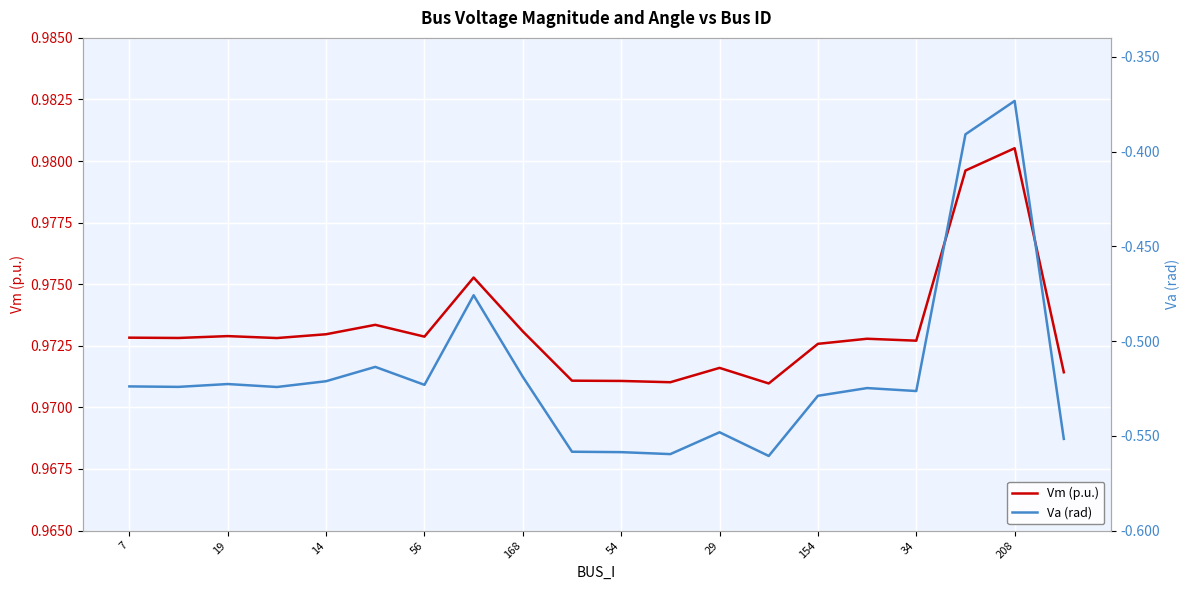

At how many categories does at least one series exceed 0?

20